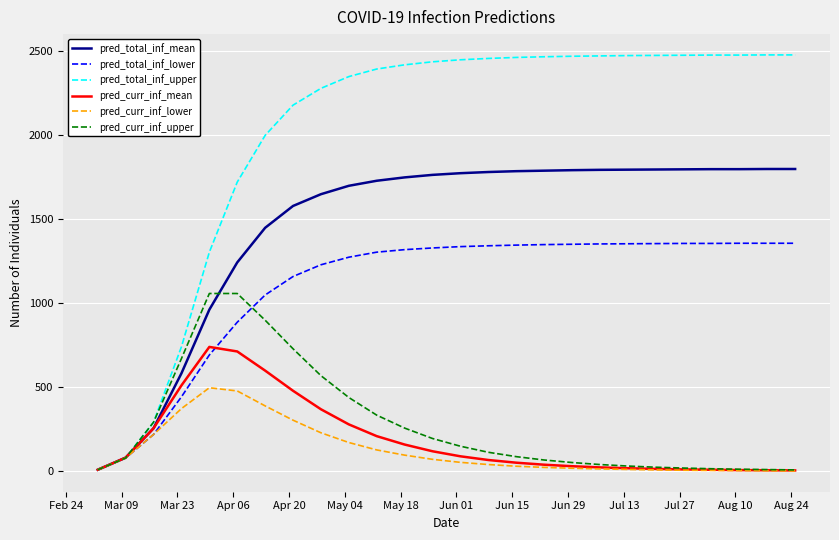

What is the greatest value displayed?

2479